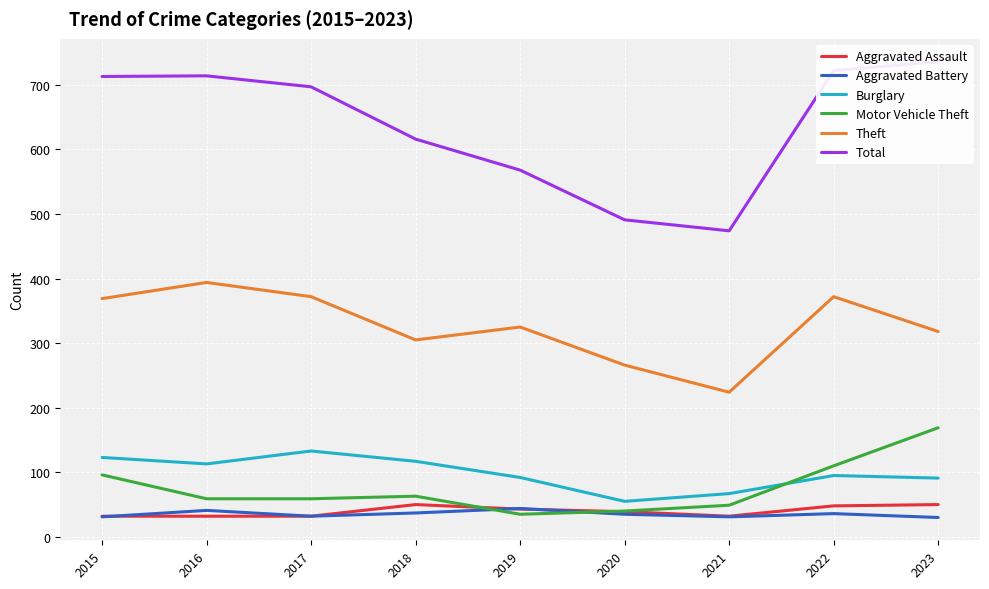

Read the Aggravated Battery value at 2019.

44